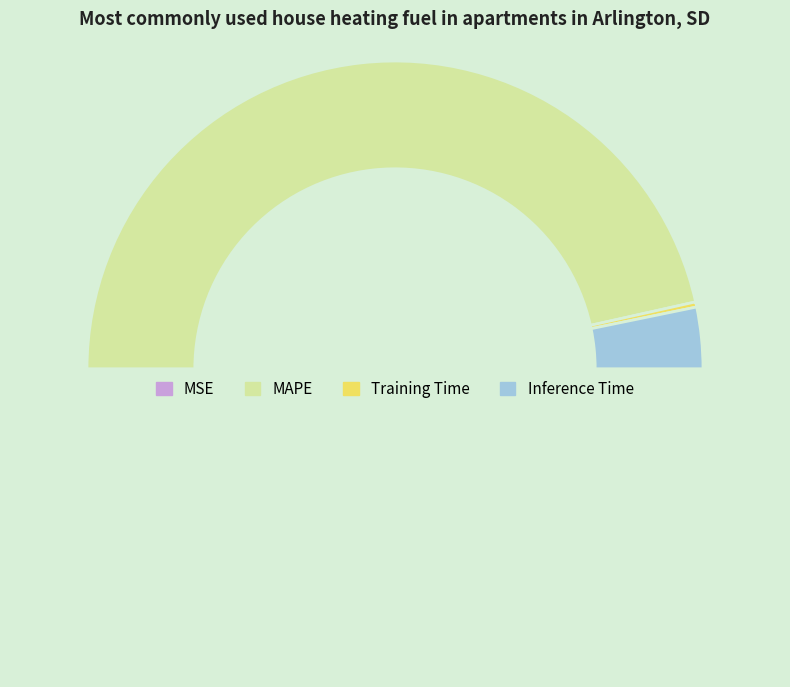

Which slice is the largest?

MAPE